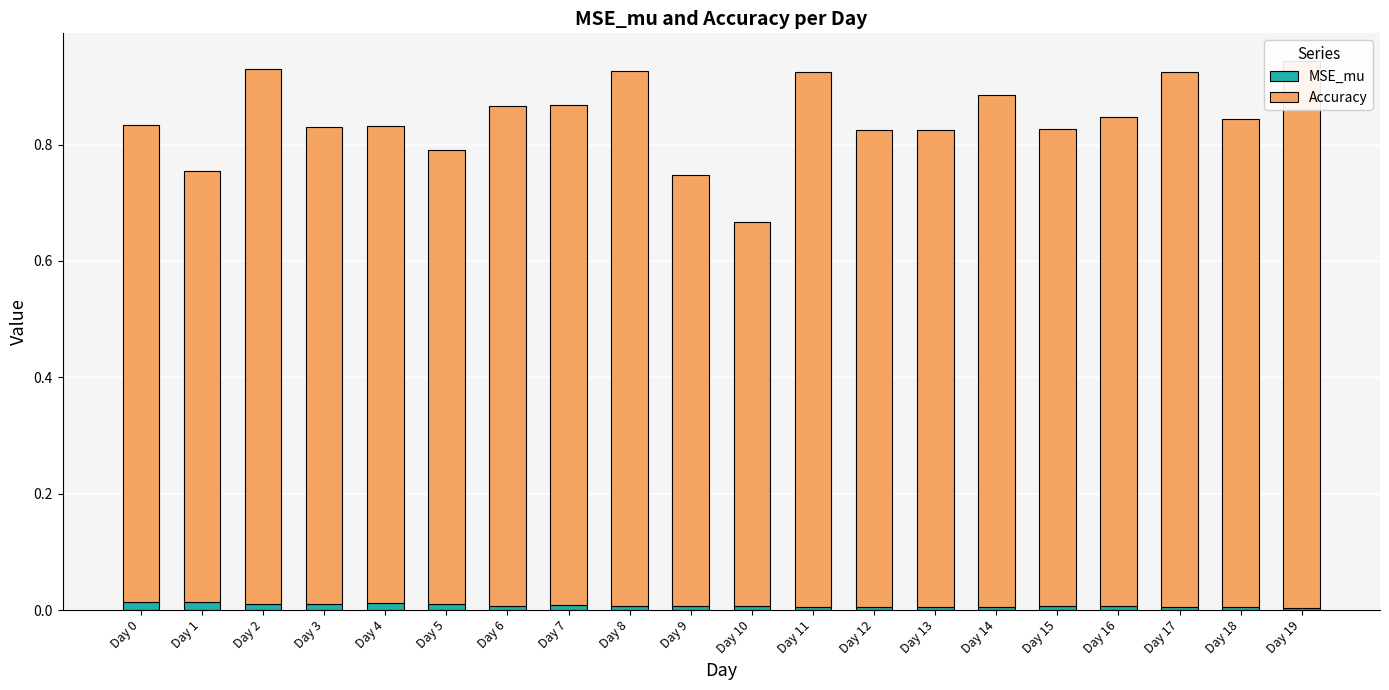

Which category has the highest value across all series?

Day 19